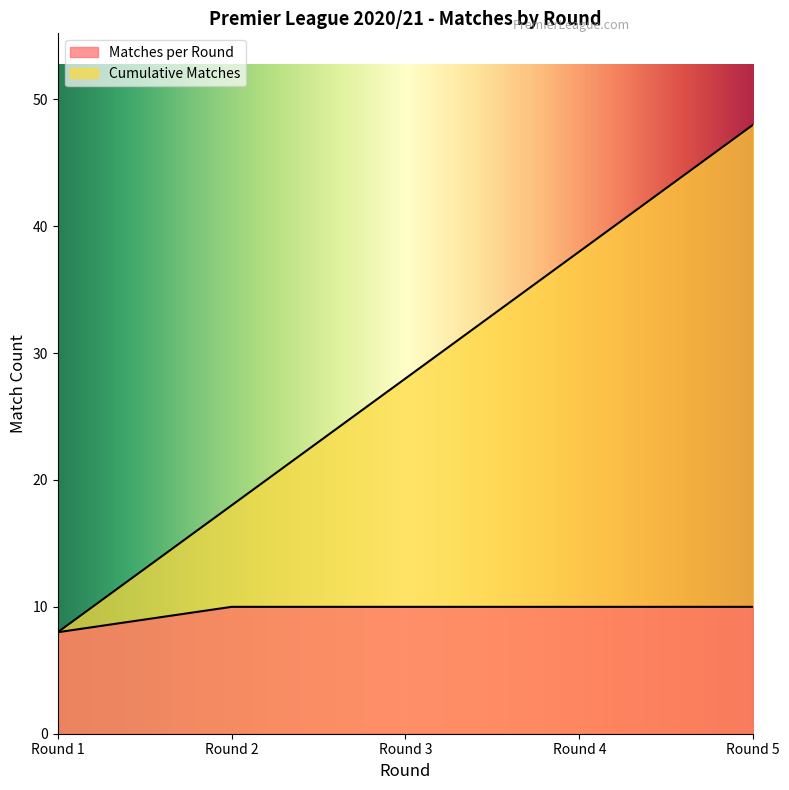

Reading left to right, extract all data points from this chart.

Matches per Round: 8	10	10	10	10
Cumulative Matches: 8	18	28	38	48